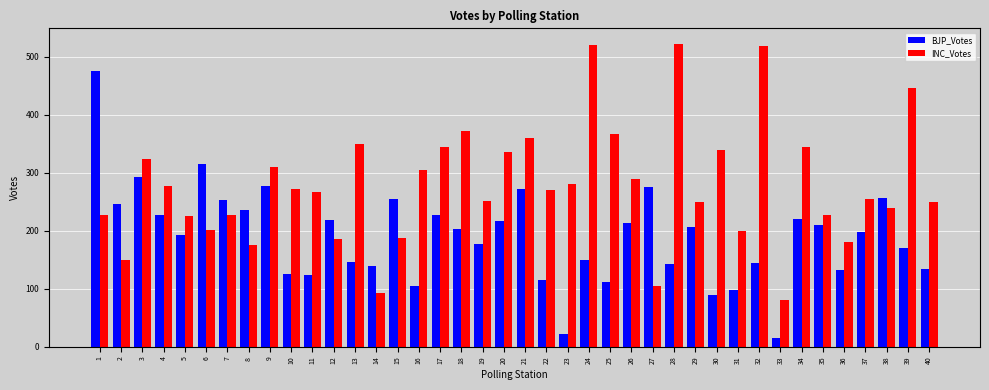

What is the spread (max minus min) of values at 36?

48